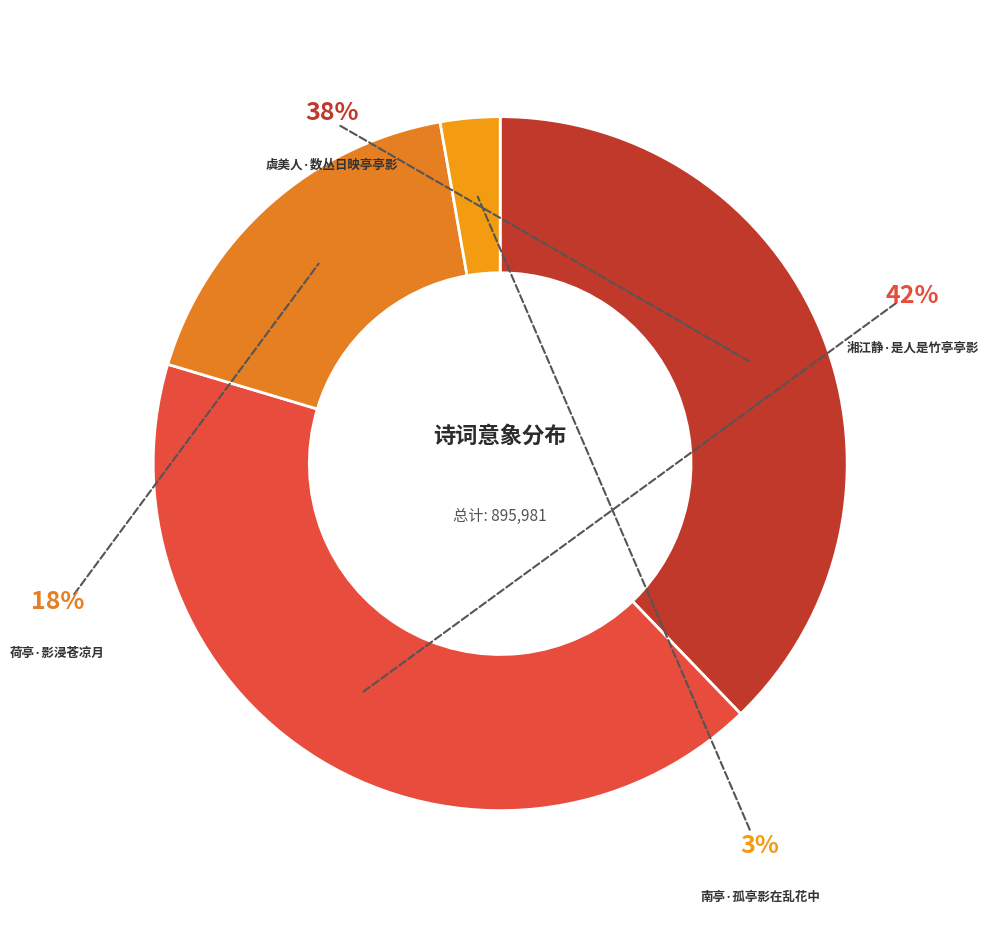

Count the number of slices in the pie.

4